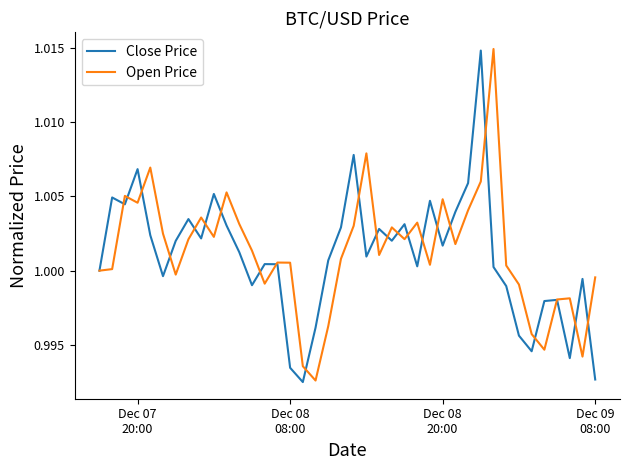

What is the value of the Open Price point at the 13th from the left?

1.0